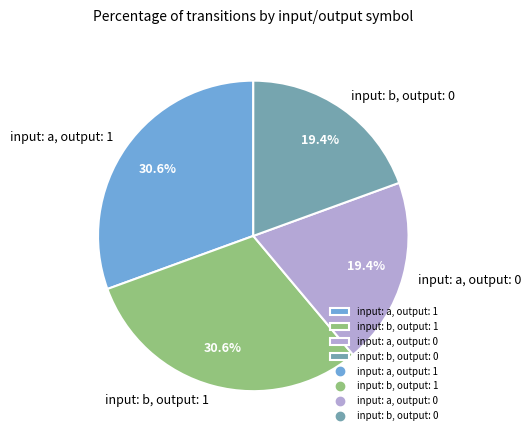

How many segments does this pie chart have?

4